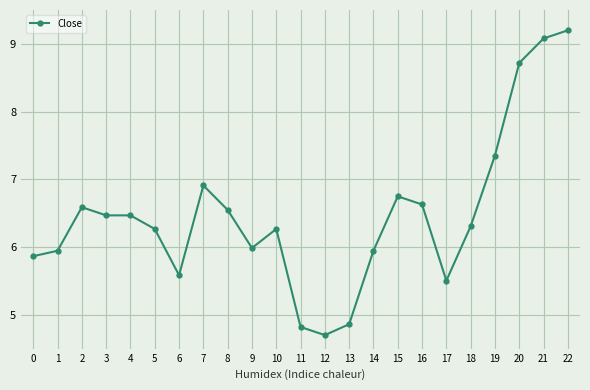

How many lines are shown in the chart?

1